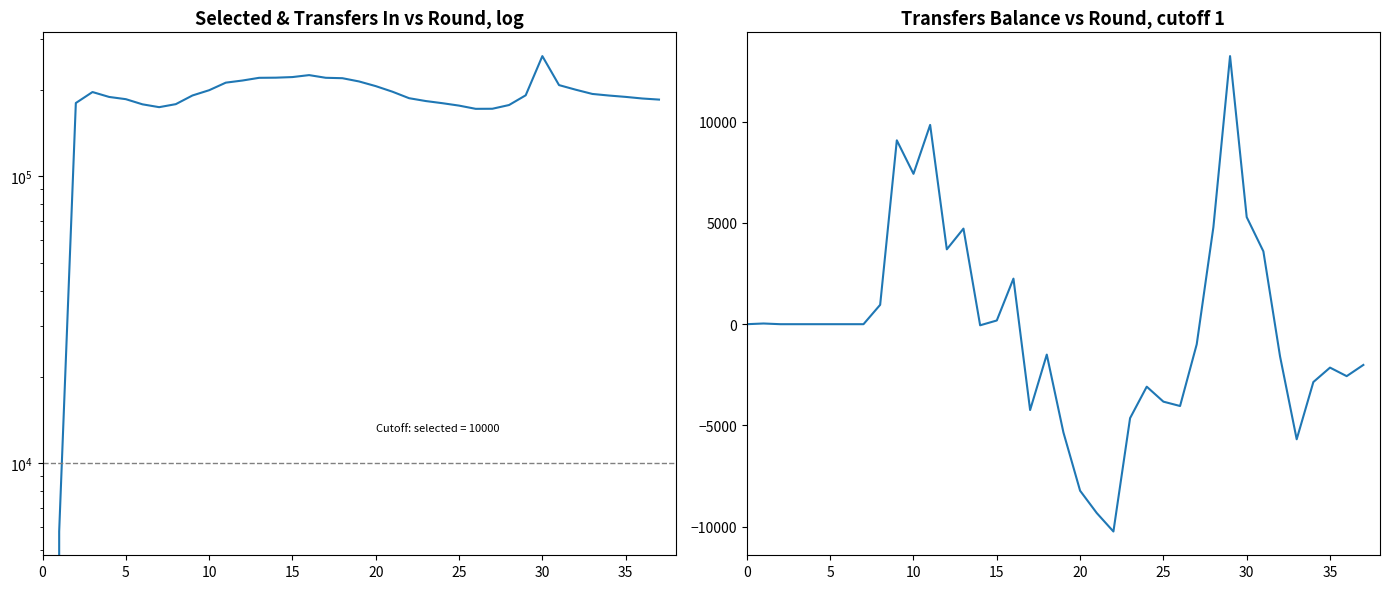

Rank the series by their average value, from lowest to highest.

transfers_balance, selected